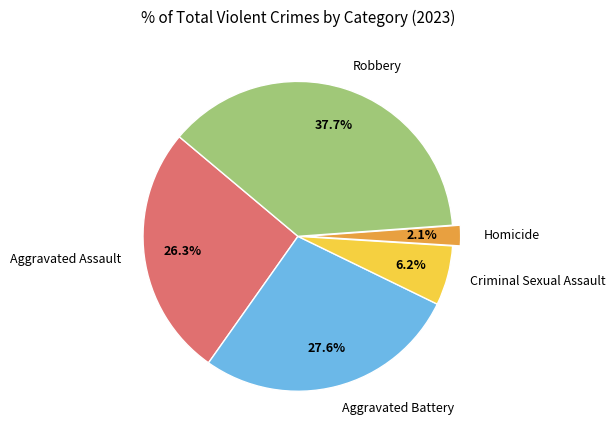

Which slice is the smallest?

Homicide